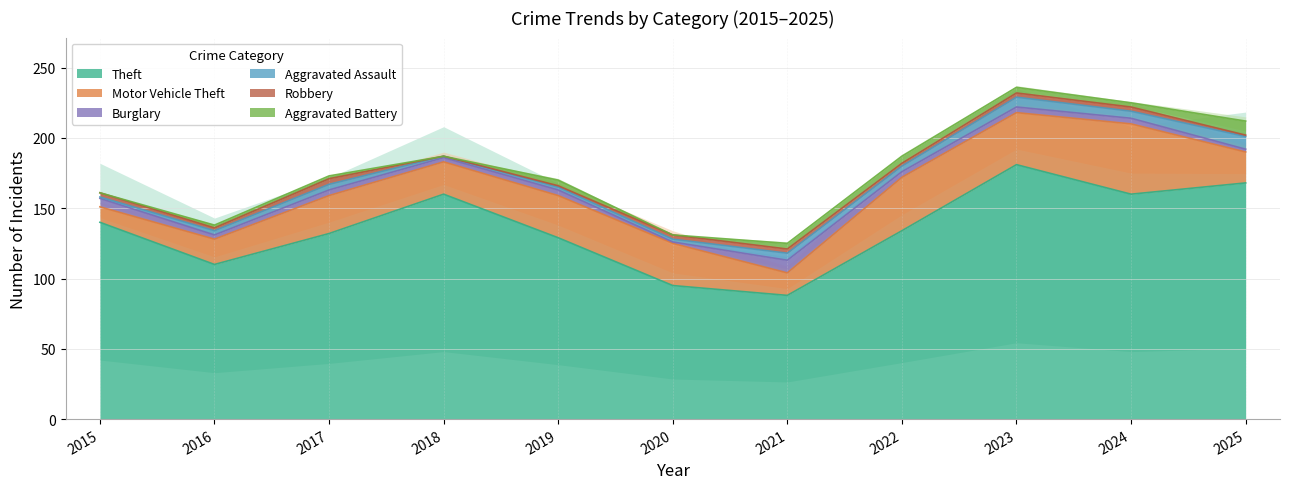

Count the number of data series in this chart.

6